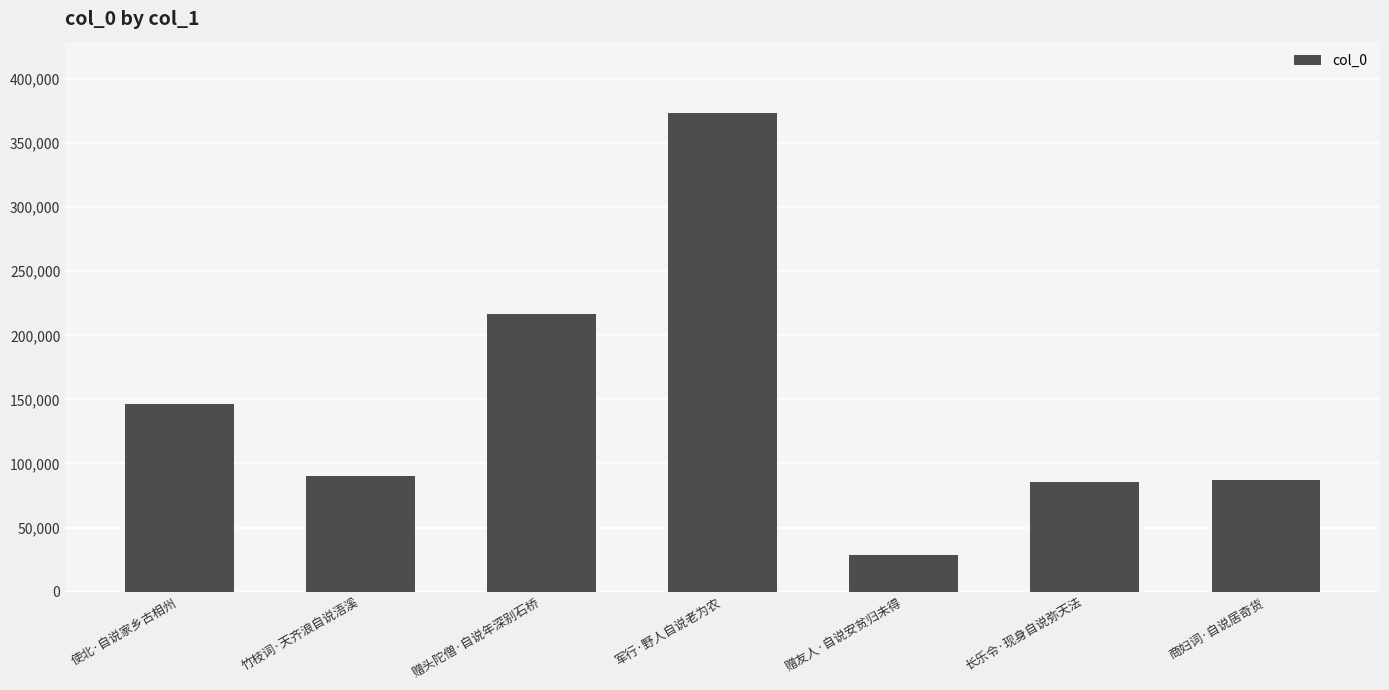

Reading right to left, extract all data points from this chart.

87476	85648	28941	373169	216964	90535	146414